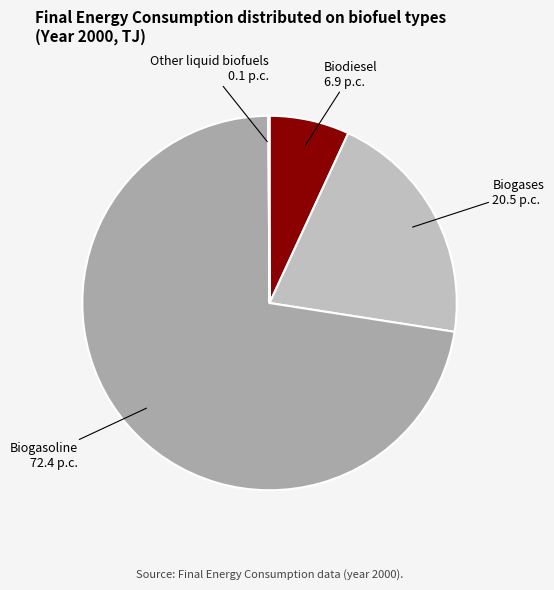

Which has a higher value, Biogases or Biodiesel?

Biogases